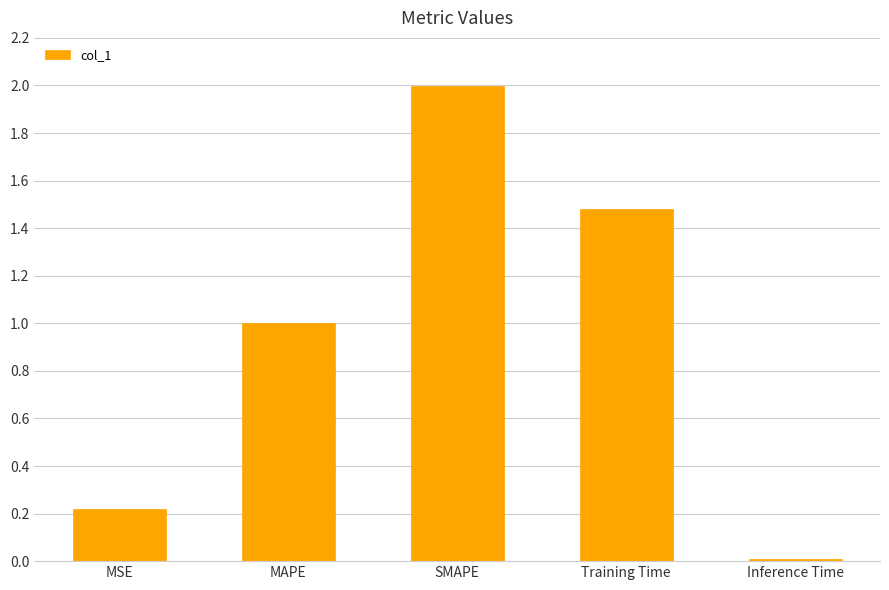

Read the value at MAPE.

1.0